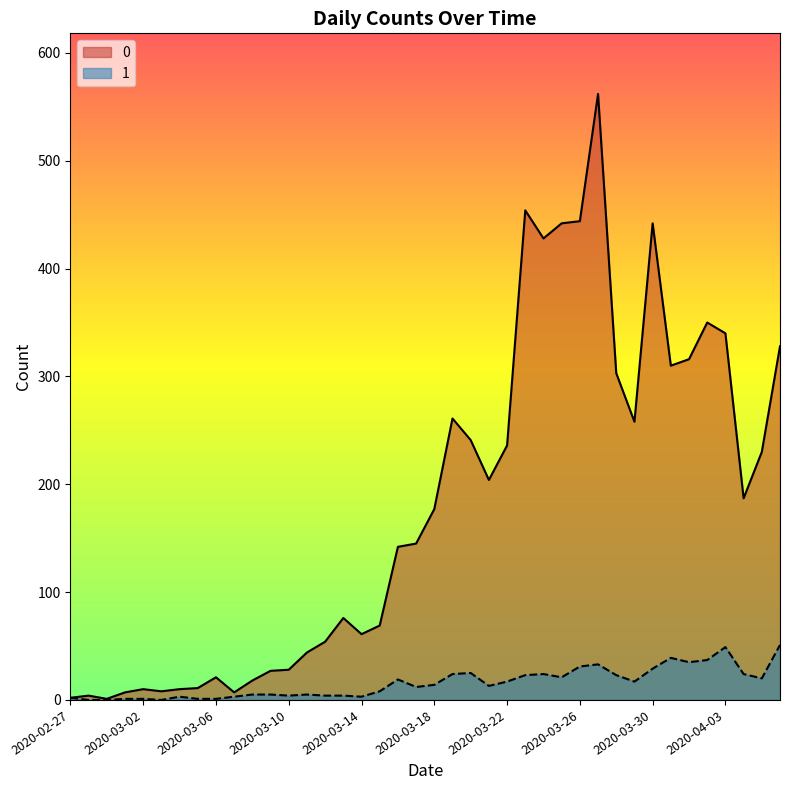

What is the difference between the 1 values at 2020-03-13 and 2020-03-06?

3